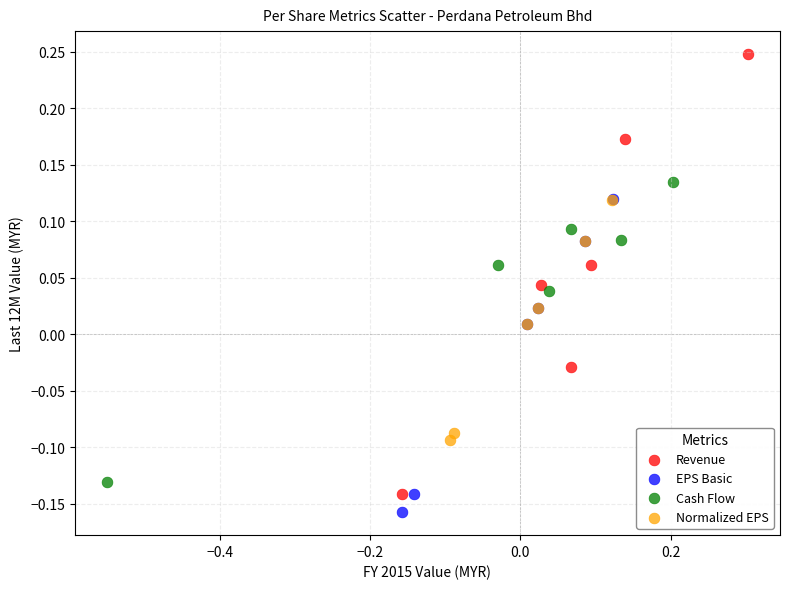

What are all the series names shown in the legend?

Revenue, EPS Basic, Cash Flow, Normalized EPS